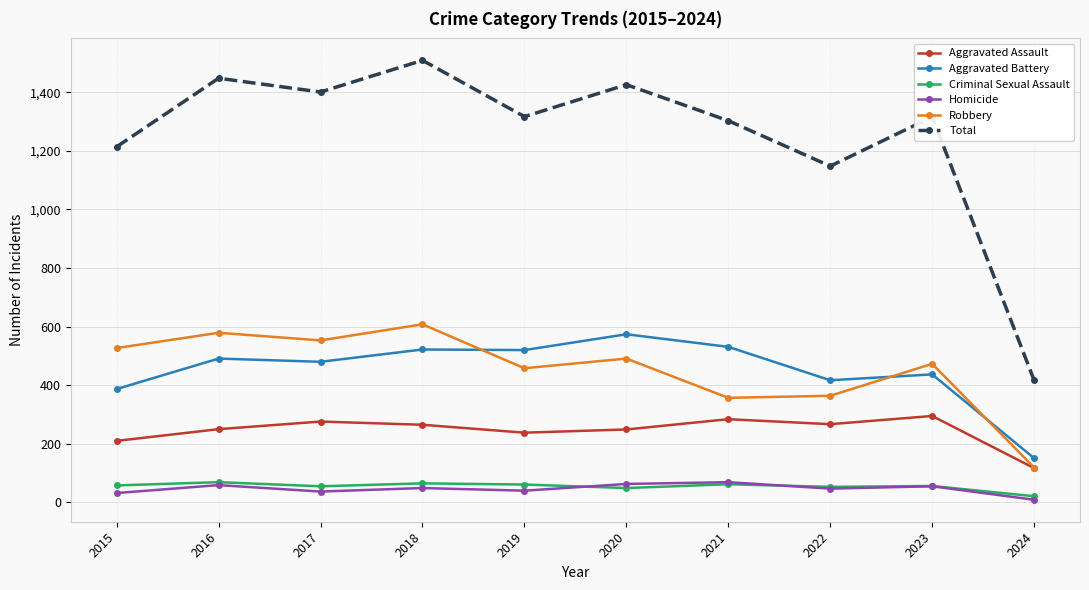

Which series has the largest range (max minus min)?

Total